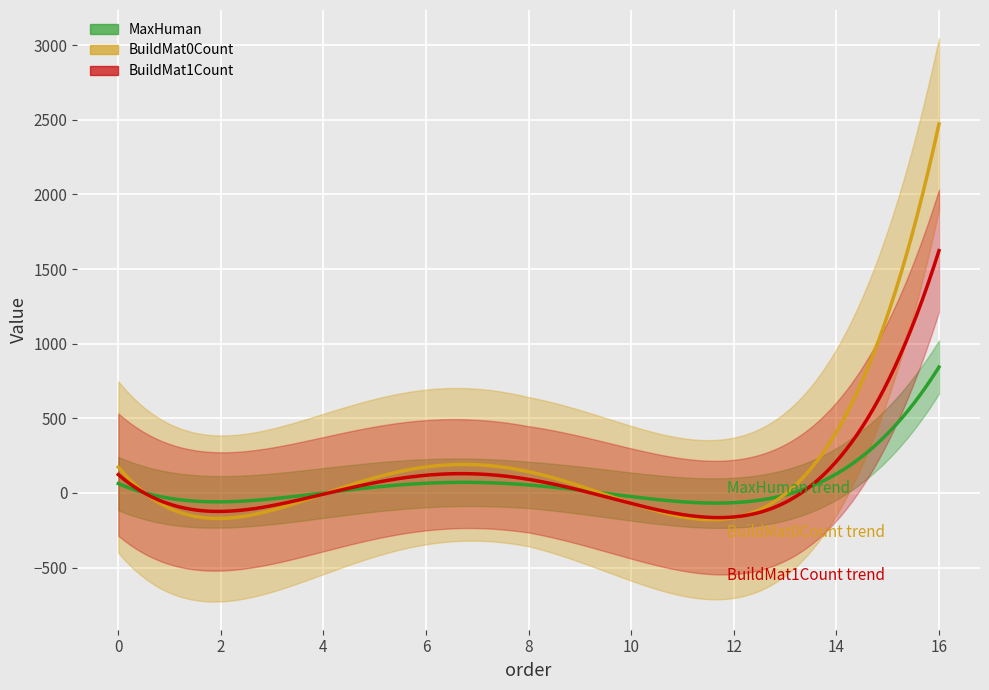

Does the chart display data point markers on the line(s)?

No